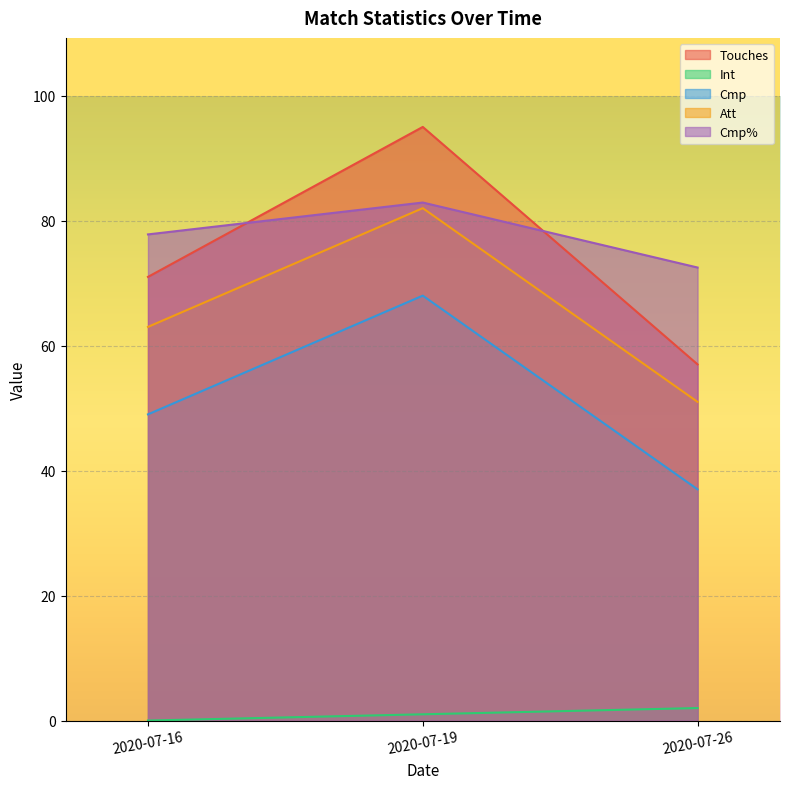

Which series has the largest total across all categories?

Cmp%